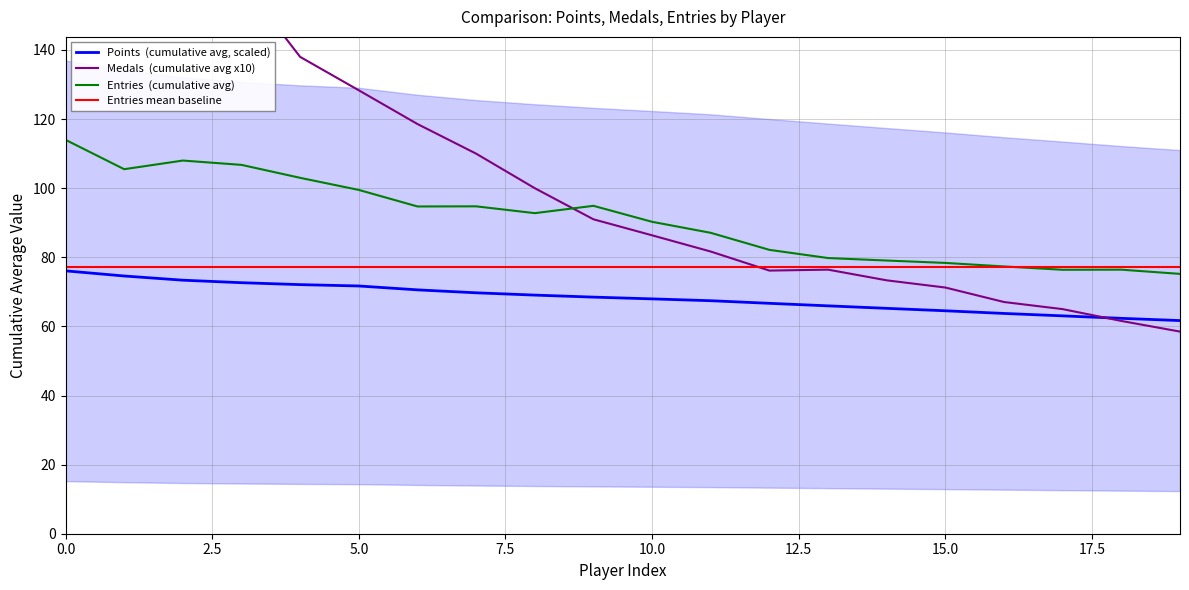

What is the average value of the Entries  (cumulative avg) series?

90.8